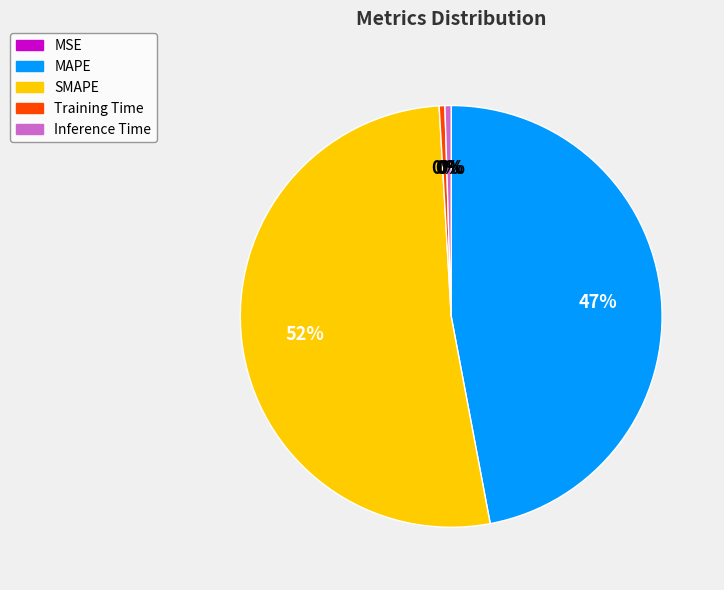

The SMAPE slice represents 52% of the pie. True or false?

True